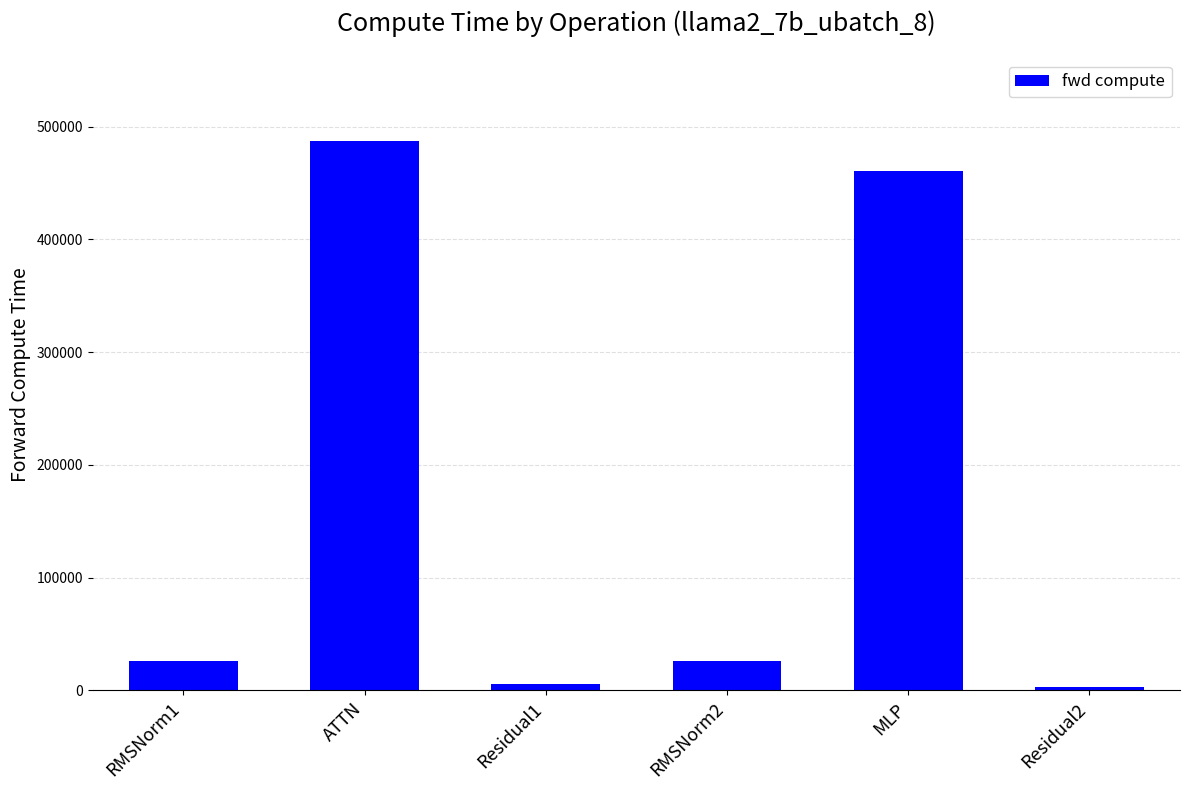

At which label is the value closest to 245020?

MLP